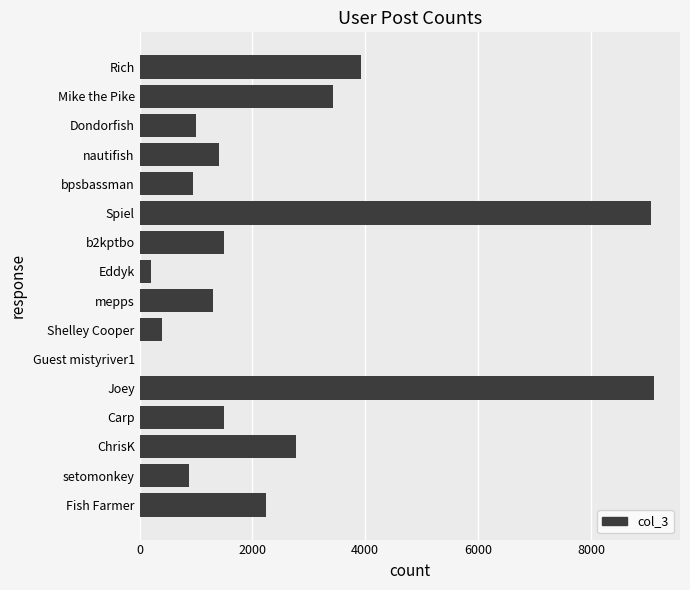

What is the greatest value displayed?

9122